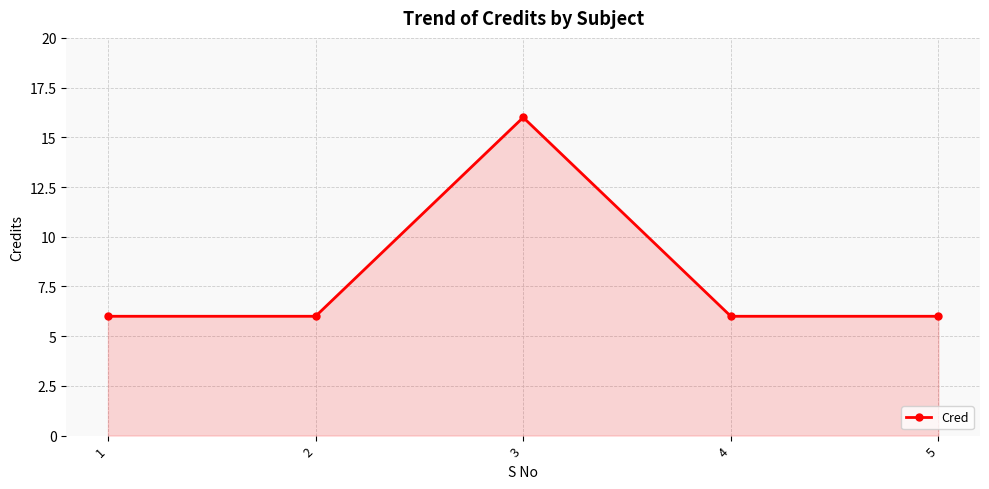

Is it true that the value at 5 is 10?

False